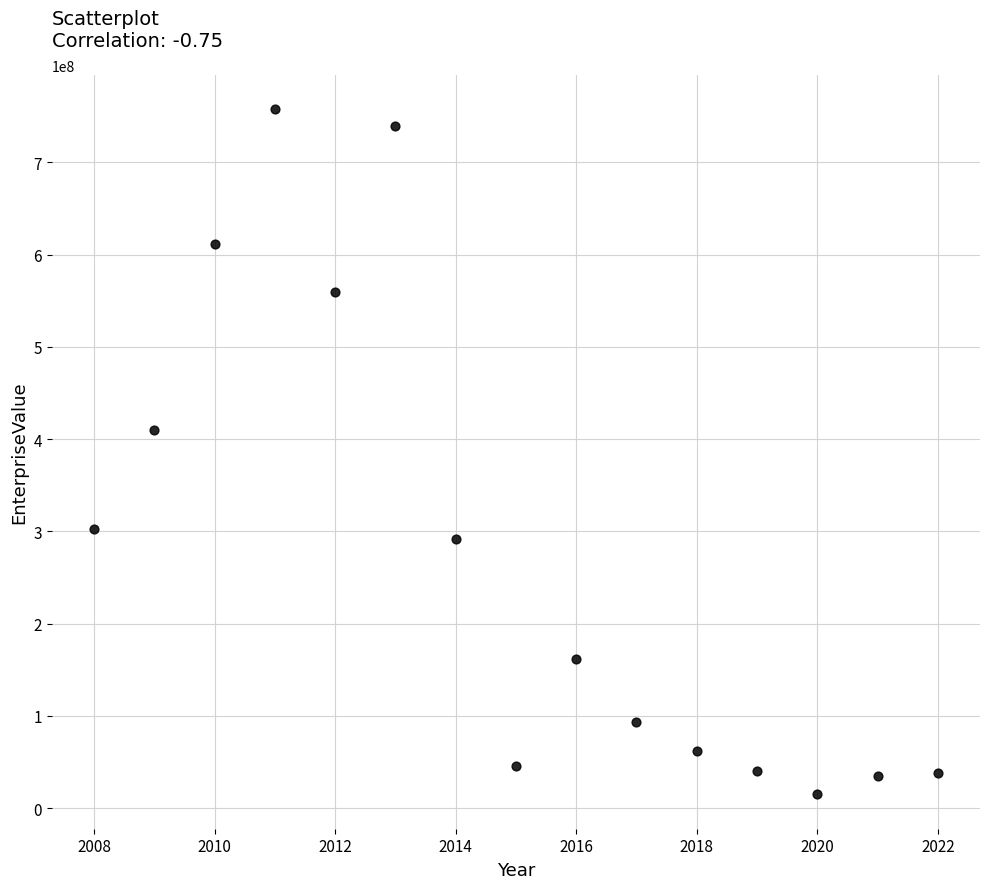

What is the range of Y values (max minus min)?

742649162.5